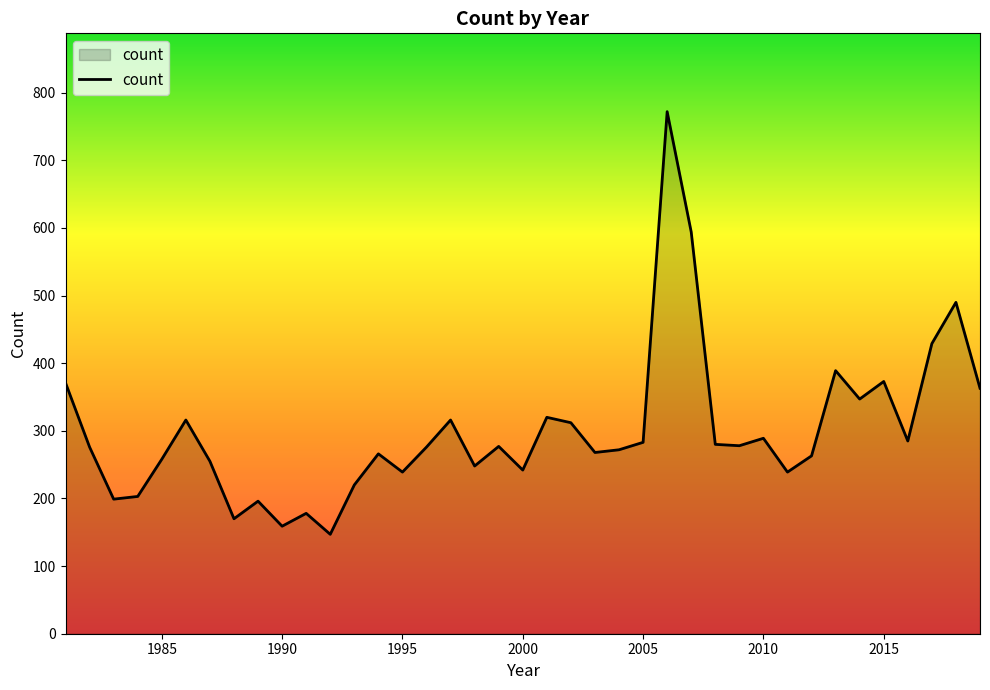

What is the smallest value displayed?

147